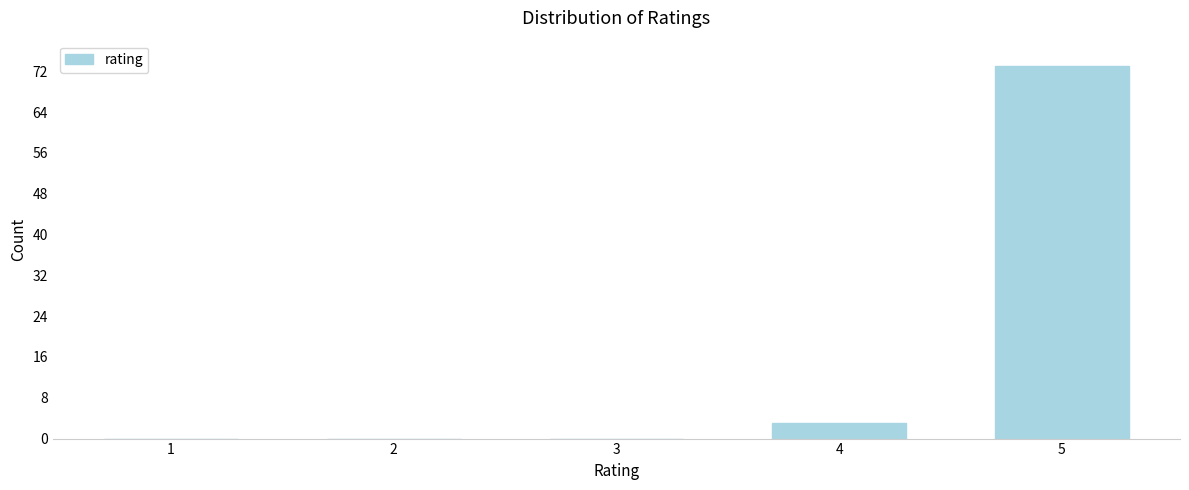

Reading right to left, transcribe all the data shown in this chart.

5=73	4=3	3=0	2=0	1=0